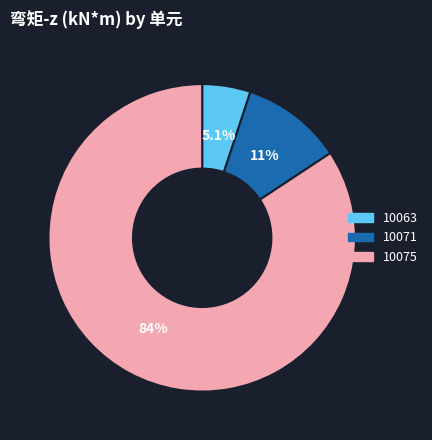

Is 10075 the majority of the pie?

Yes